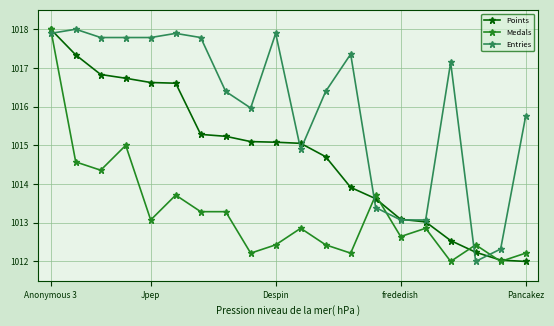

List the series in order of their overall mean, highest first.

Entries, Points, Medals